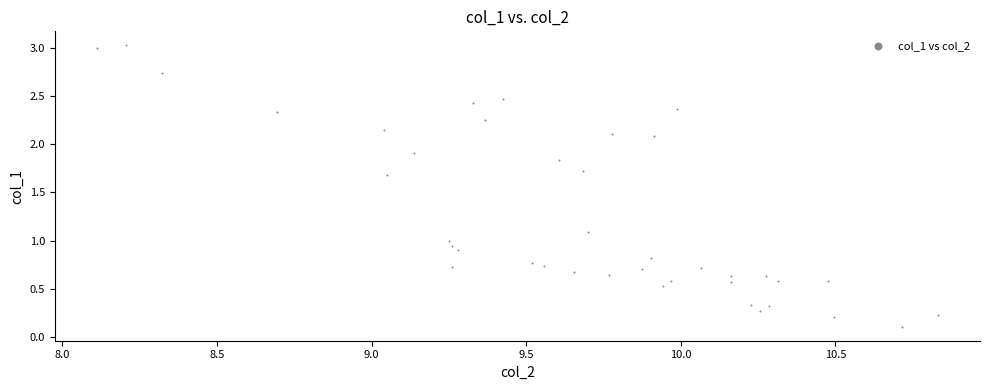

What is the range of Y values (max minus min)?

2.9